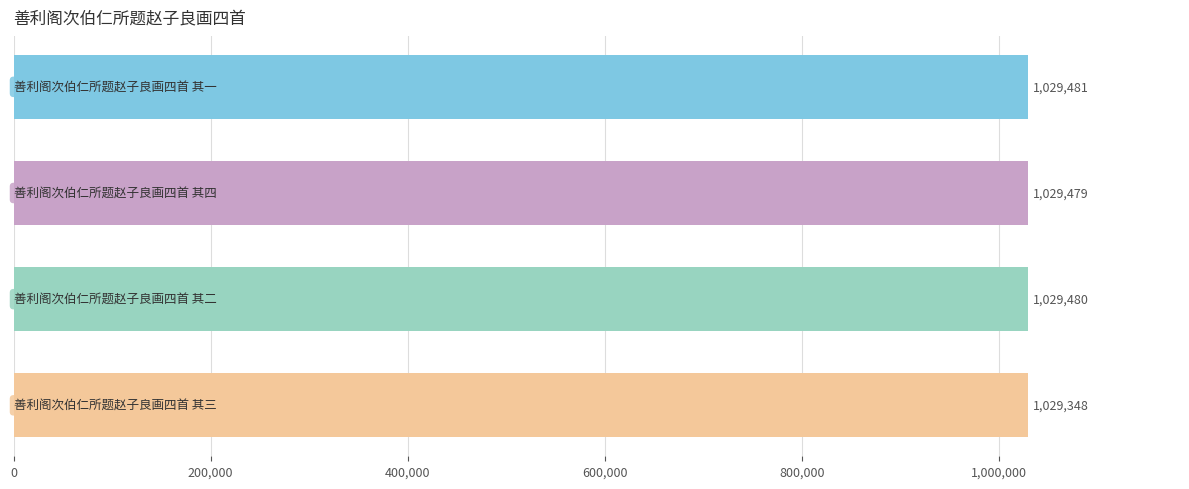

What is the value of the 3rd bar from the top?

1029480